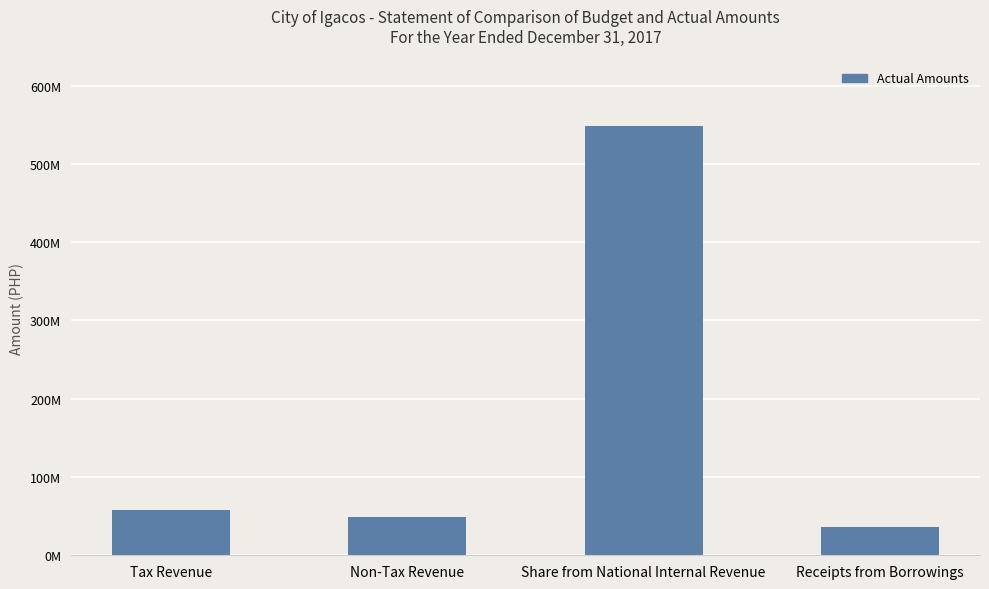

What position from the left is Tax Revenue?

1